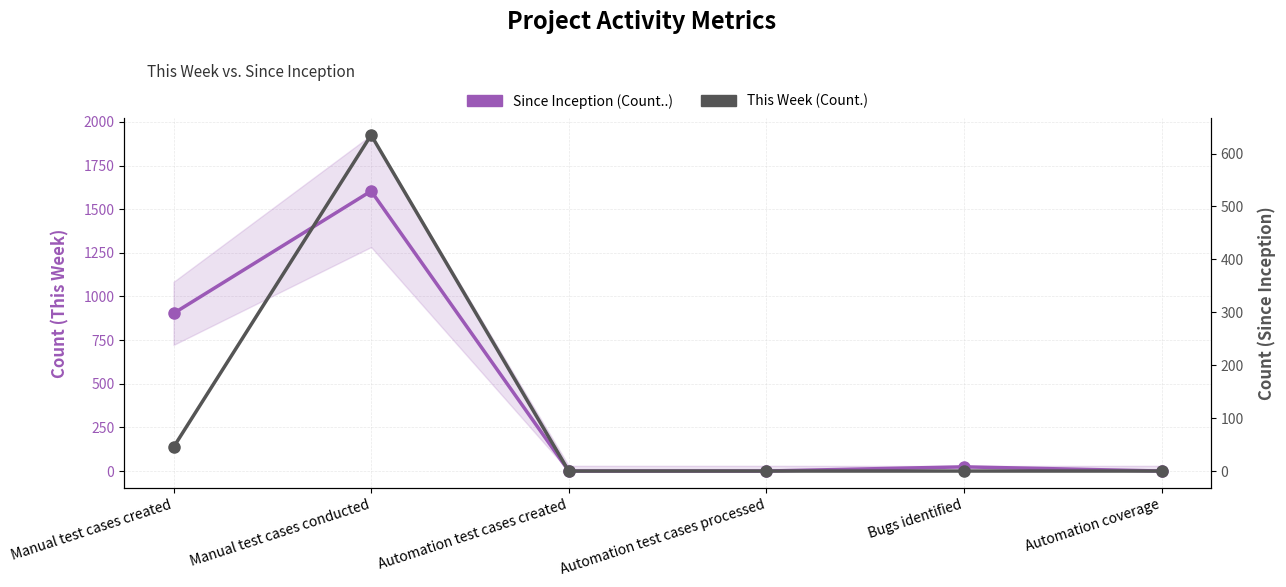

Which has a higher value, Manual test cases conducted or Automation coverage?

Manual test cases conducted